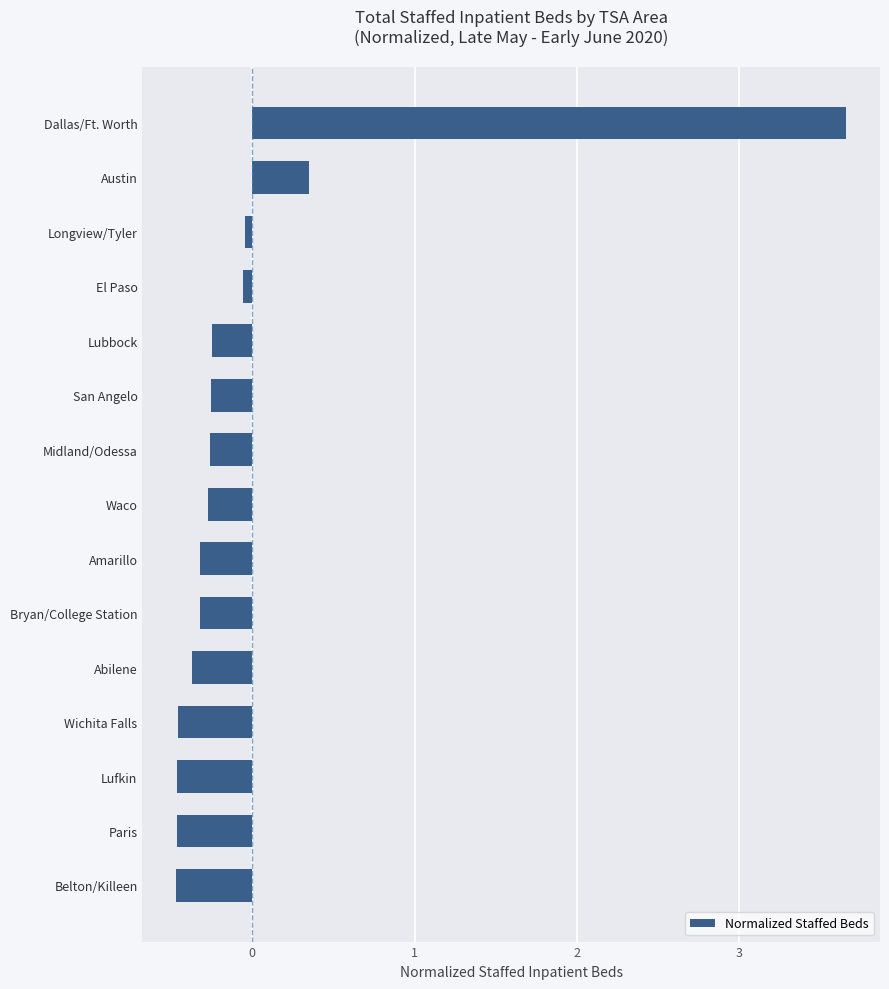

The value at Lubbock is -0.4. True or false?

False